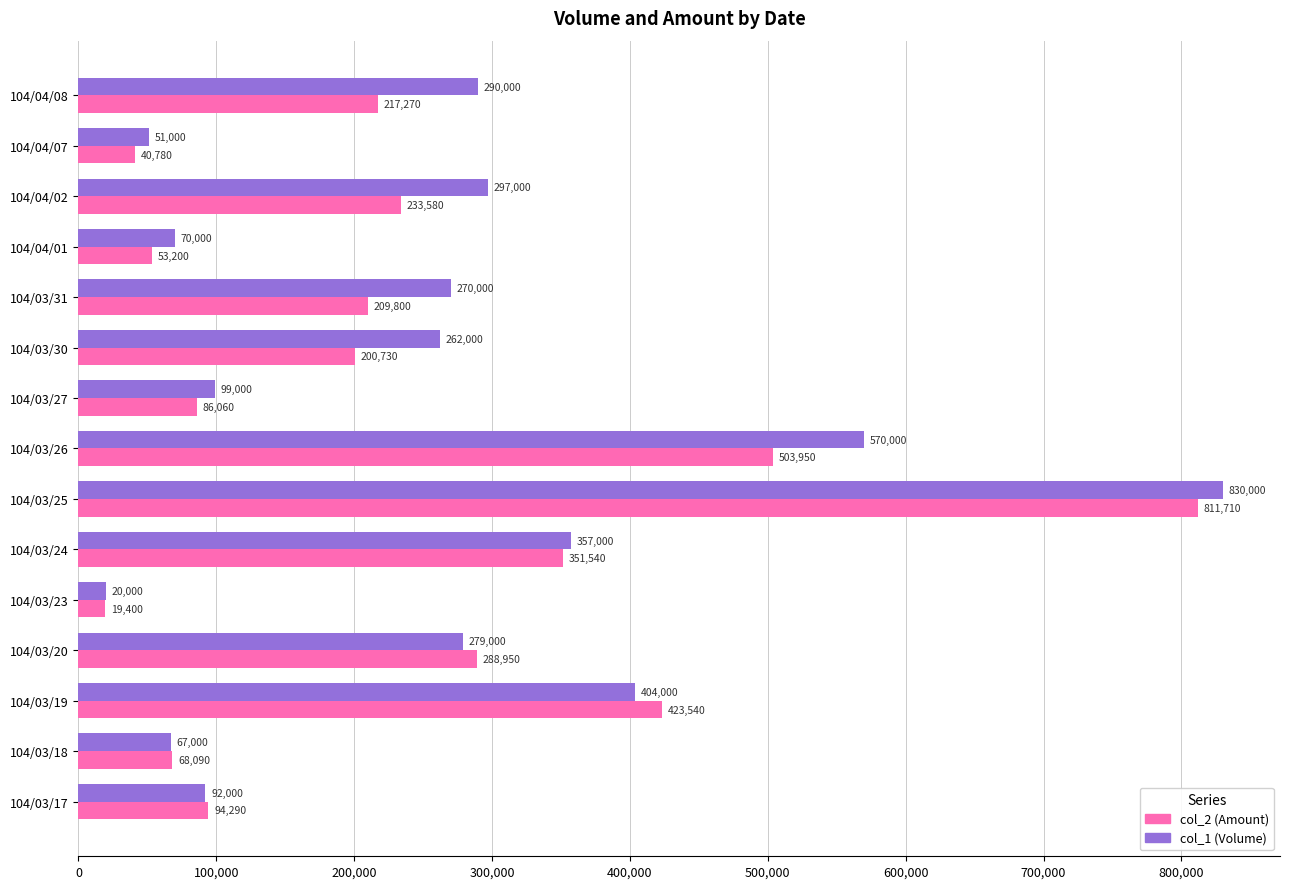

How many series are shown in this chart?

2